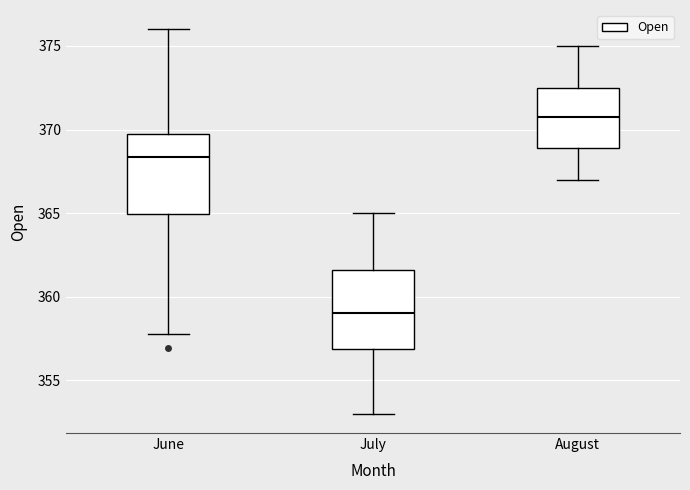

Reading left to right, read every box against the y-axis: the position of its median line, the range the box covers, and the ends of its whiskers. The values are not printed on the chart, so give them approximately, as read against the axis.

June: median 368.5, box 365.0 to 369.5, whiskers 358.0 to 376.0
July: median 359.0, box 357.0 to 361.5, whiskers 353.0 to 365.0
August: median 371.0, box 369.0 to 372.5, whiskers 367.0 to 375.0